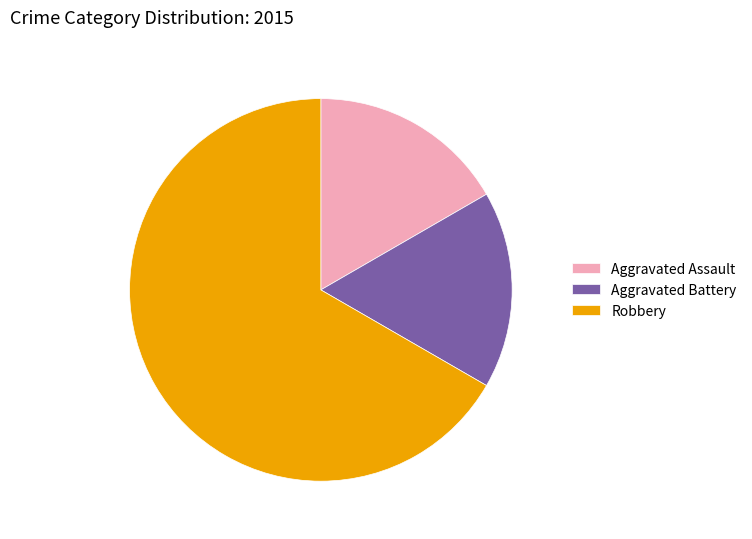

What is the ratio of the value at Aggravated Assault to the value at Aggravated Battery?

1.0